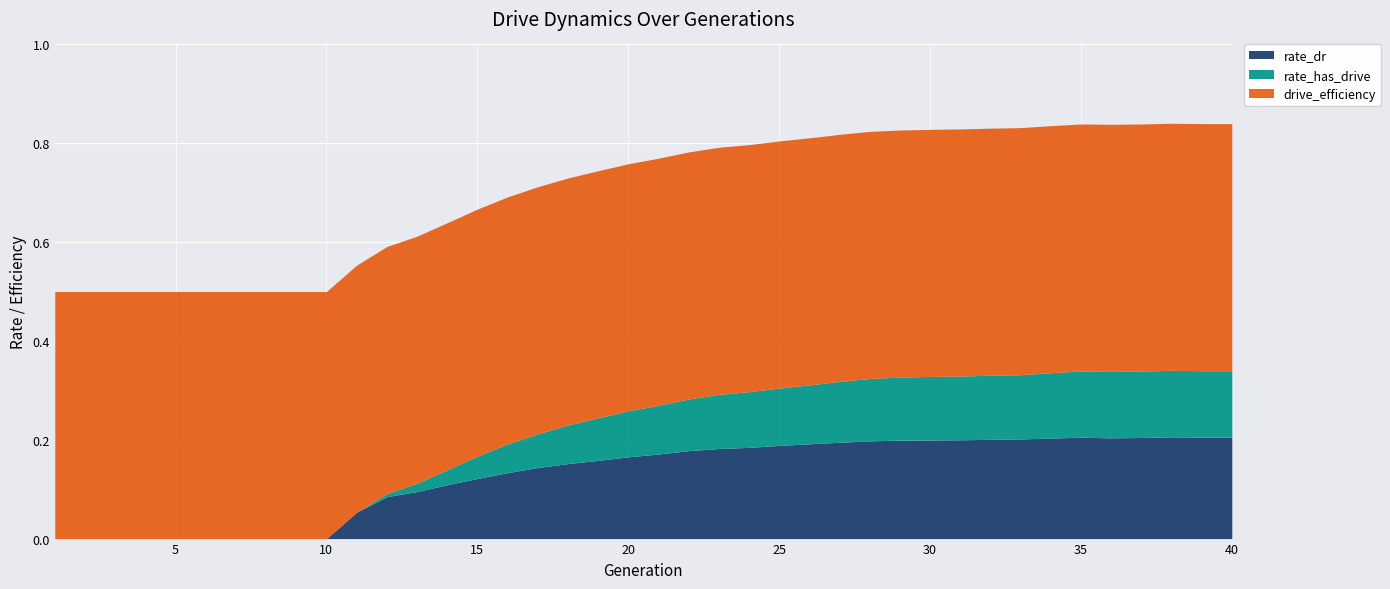

Is the value of rate_dr at 4 greater than the value of rate_has_drive at 30?

No